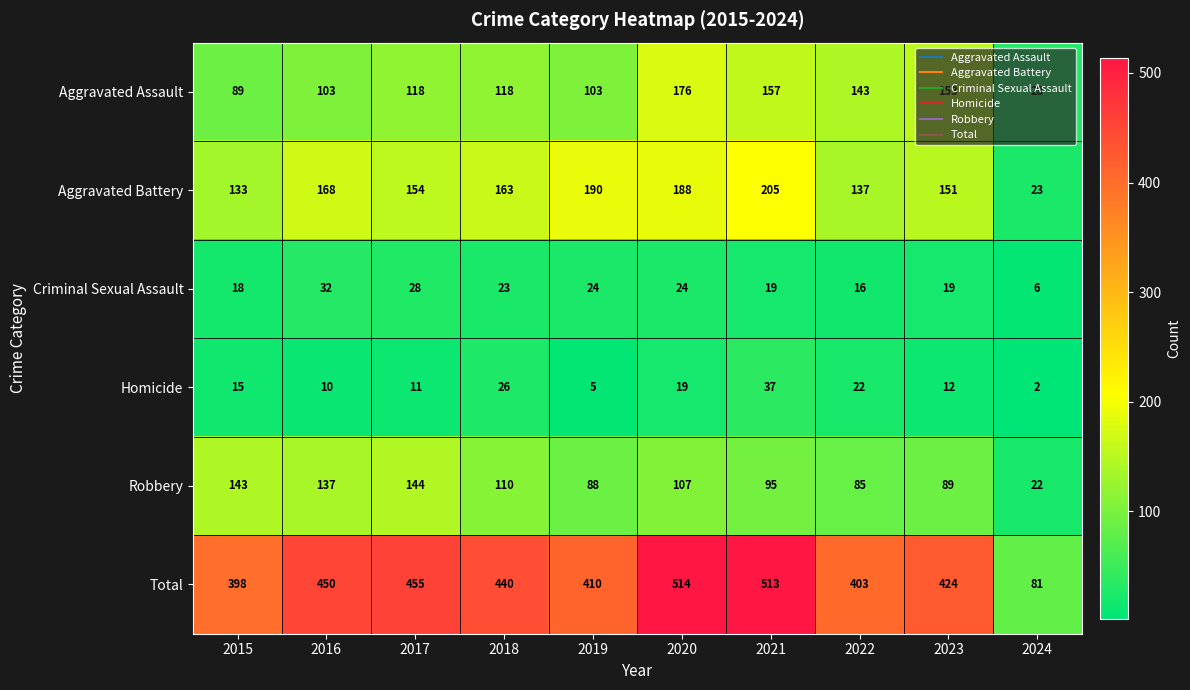

Which series changed the most between 2015 and 2018?

Total